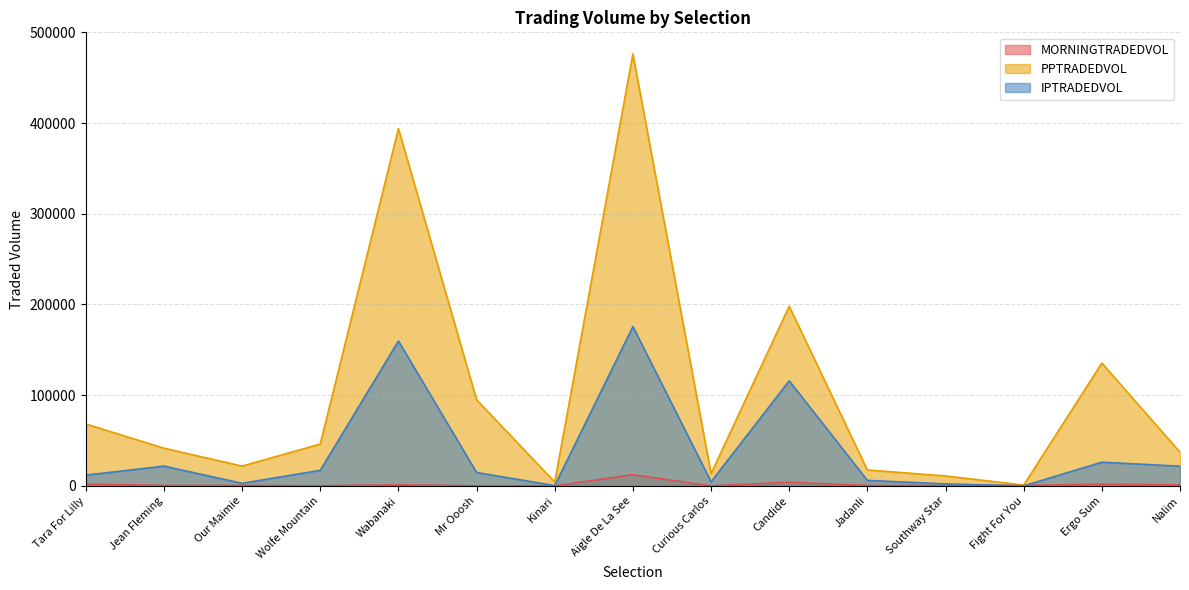

At which category is the sum across all series the highest?

Aigle De La See